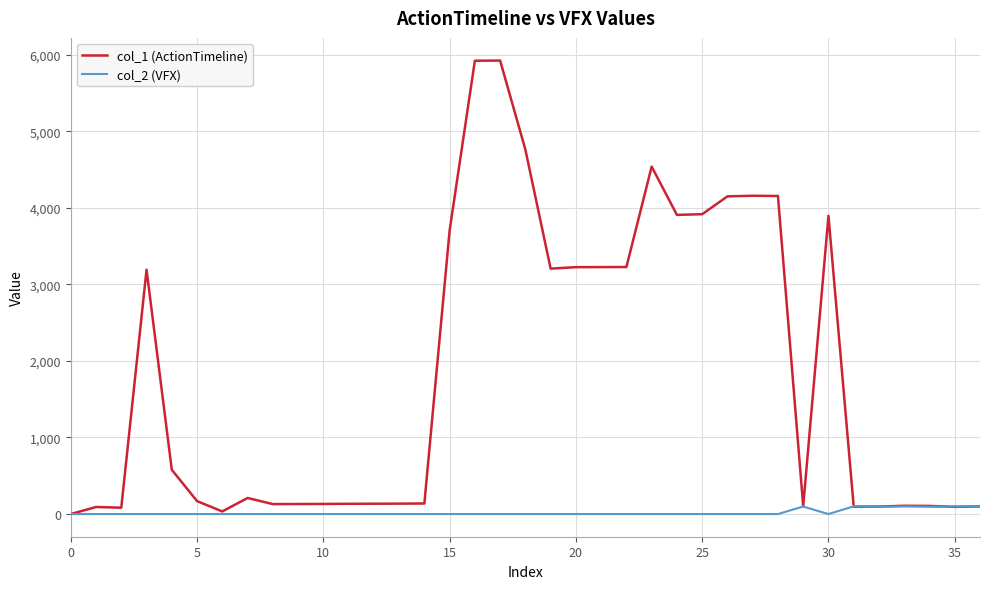

Rank the series by their average value, from lowest to highest.

col_2 (VFX), col_1 (ActionTimeline)